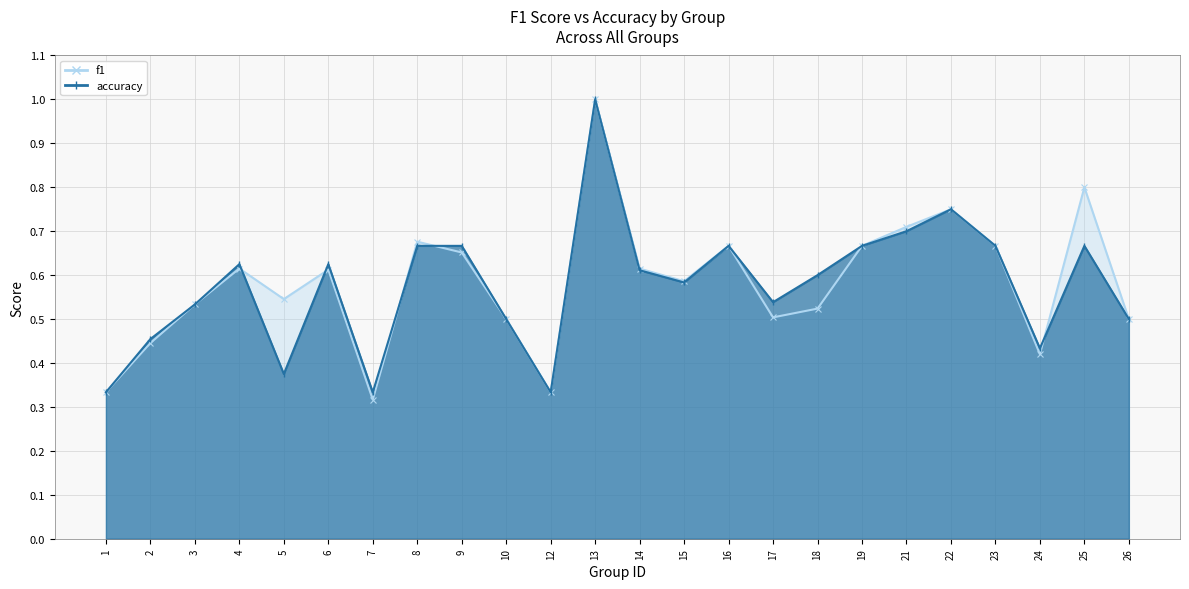

Rank the series by their average value, from highest to lowest.

f1, accuracy